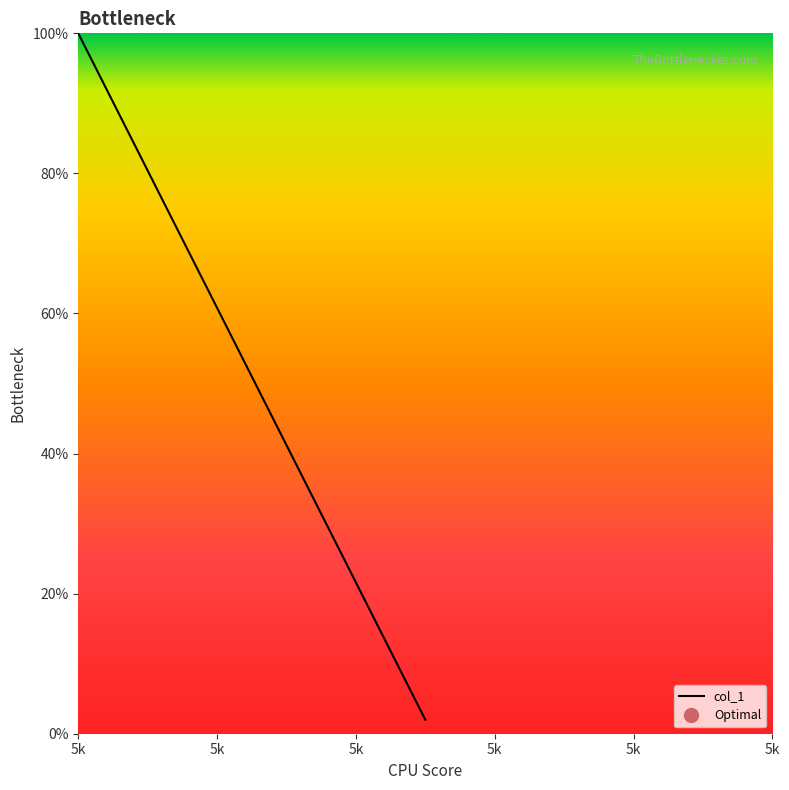

How many lines are shown in the chart?

1